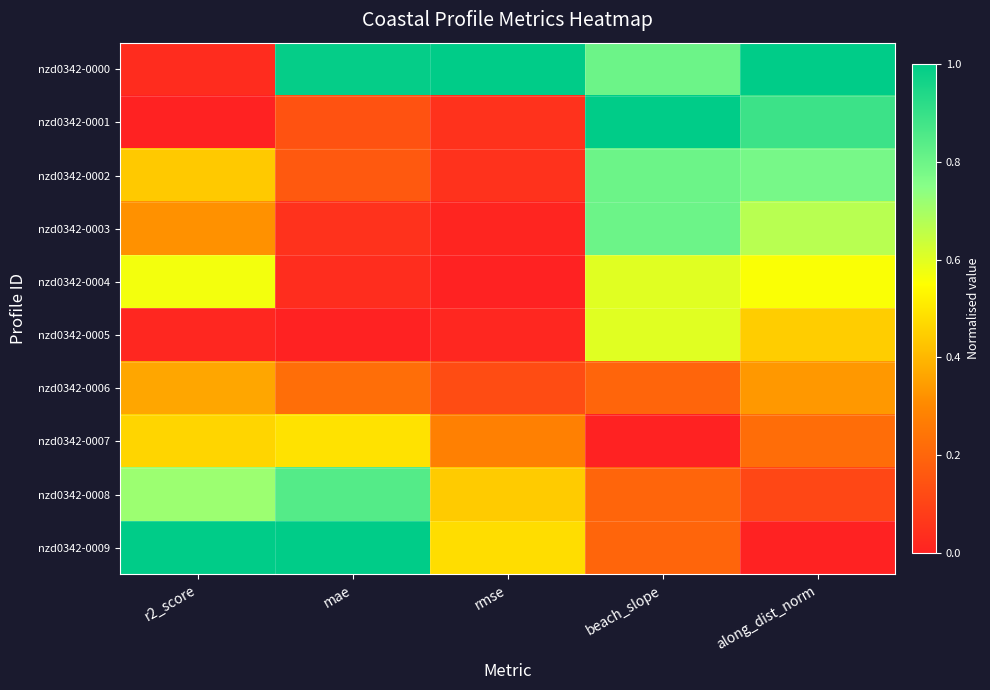

Which series has the widest spread of values?

nzd0342-0001